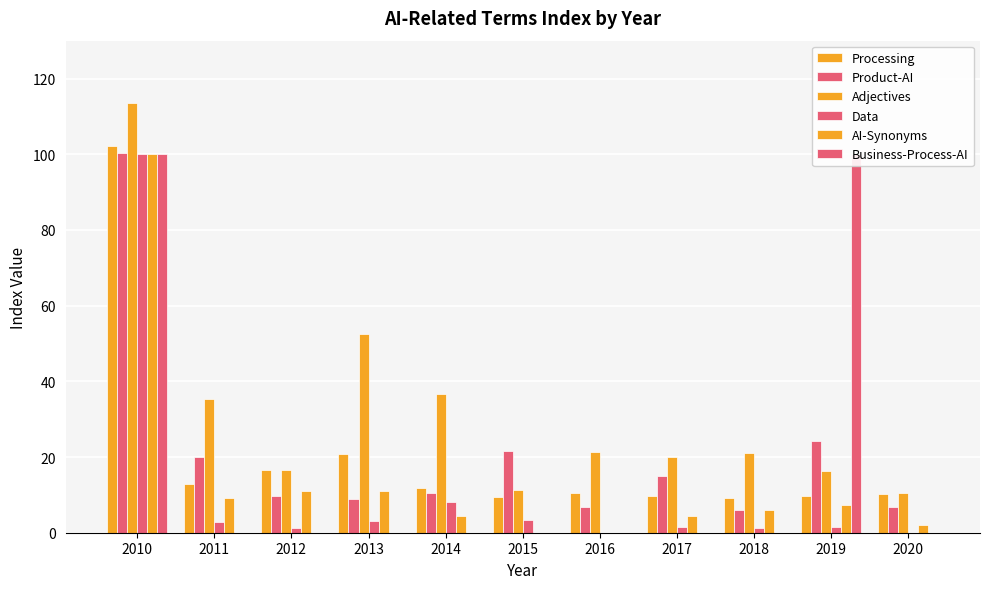

Read the Processing value at 2016.

10.4